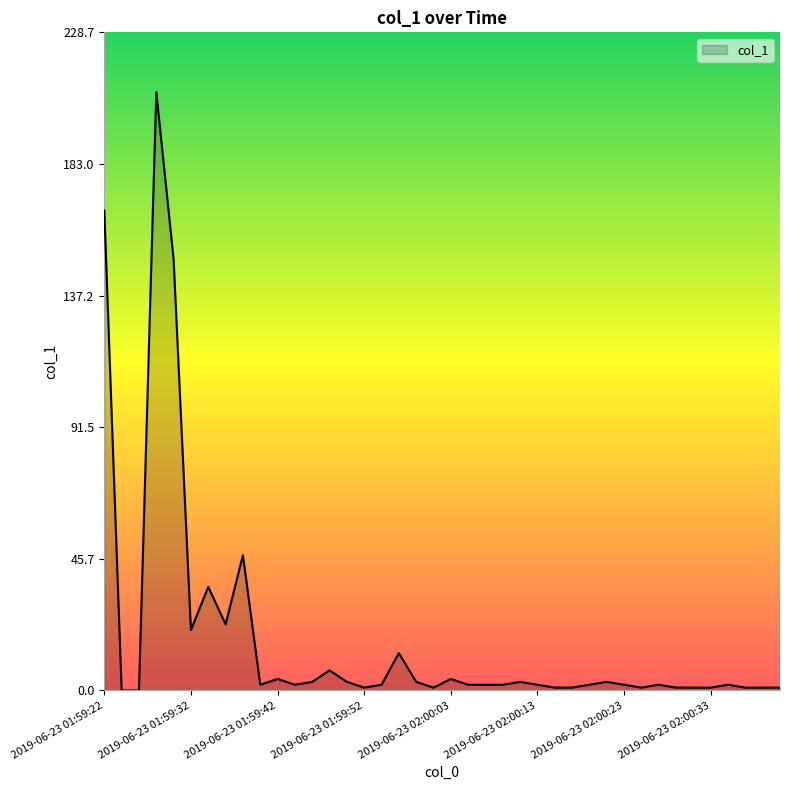

What is the difference between the maximum and minimum values?

207.9